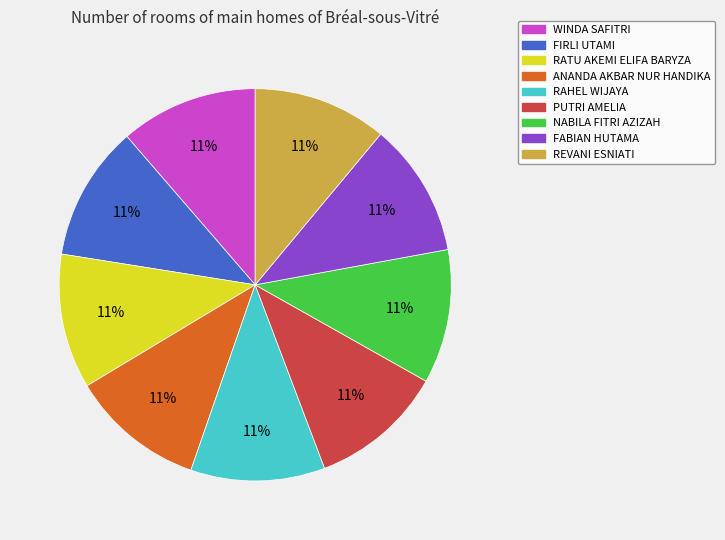

True or false: REVANI ESNIATI accounts for 20% of the total.

False